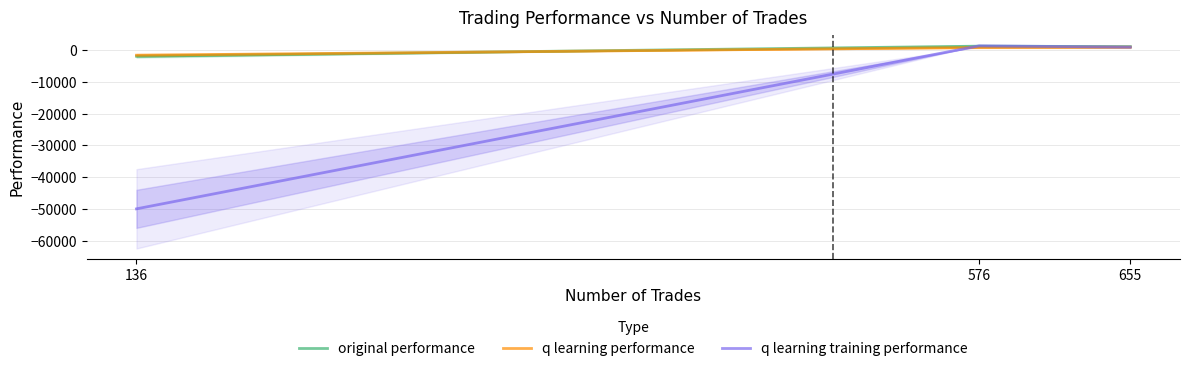

What is the difference between the maximum and second lowest values in the original performance series?

135.8